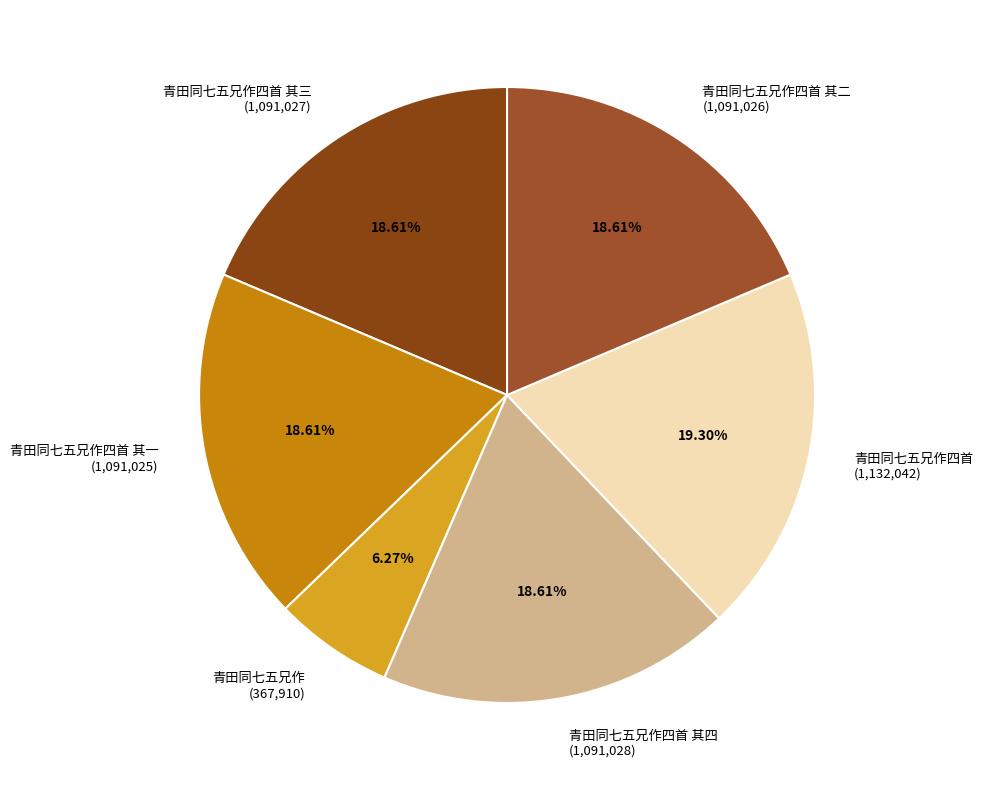

Which has a higher value, 青田同七五兄作 (367,910) or 青田同七五兄作四首 其一 (1,091,025)?

青田同七五兄作四首 其一 (1,091,025)